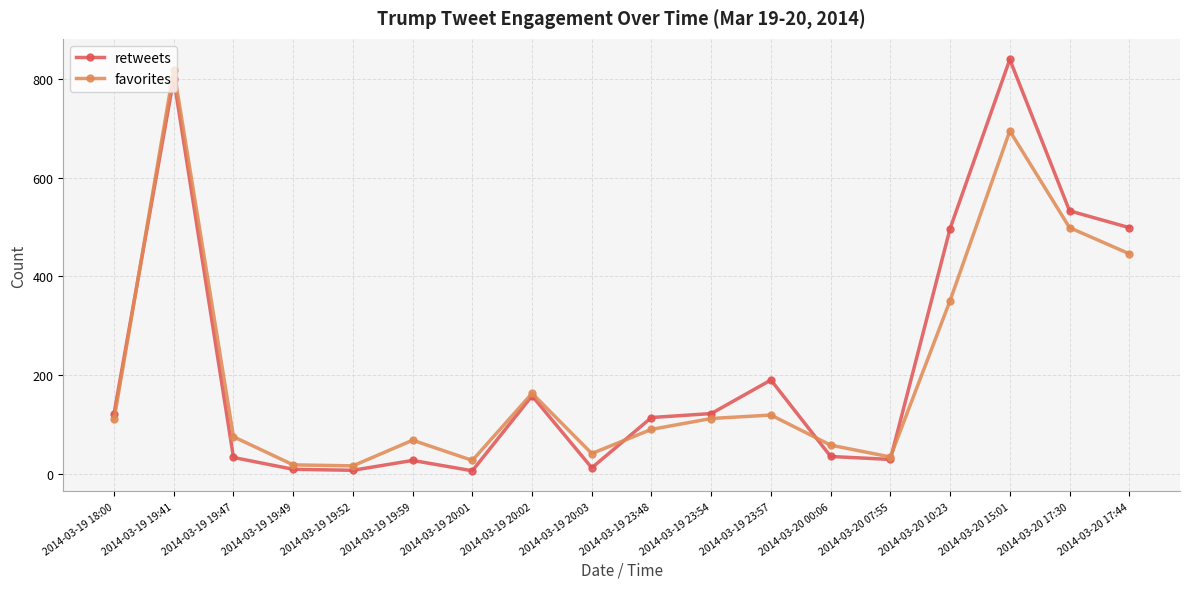

At which label is favorites closest to 417?

2014-03-20 17:44